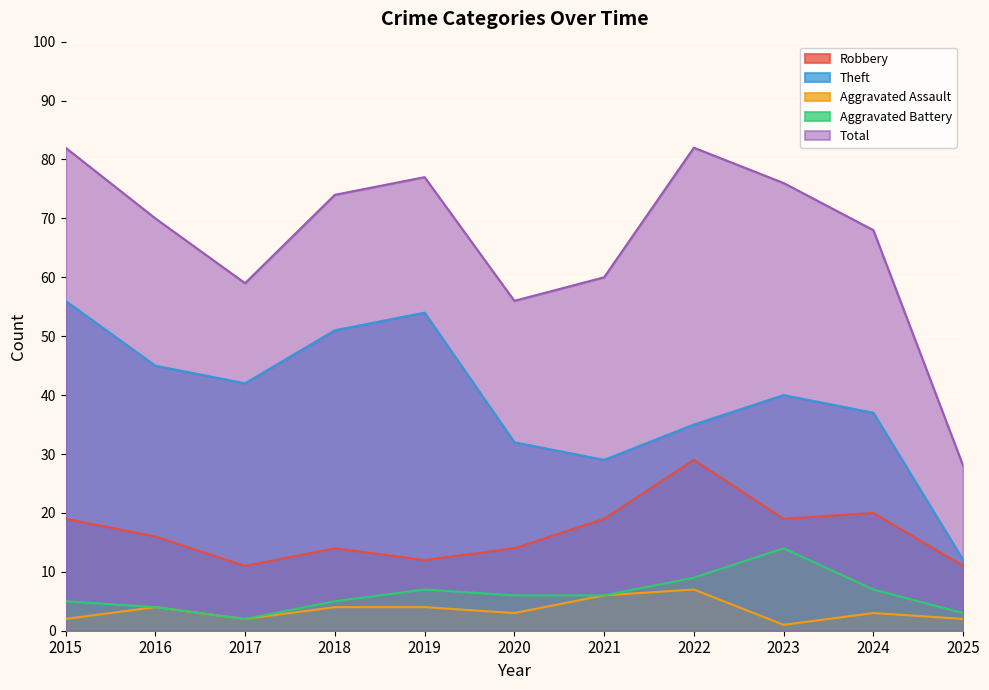

At how many categories does at least one series exceed 47?

10